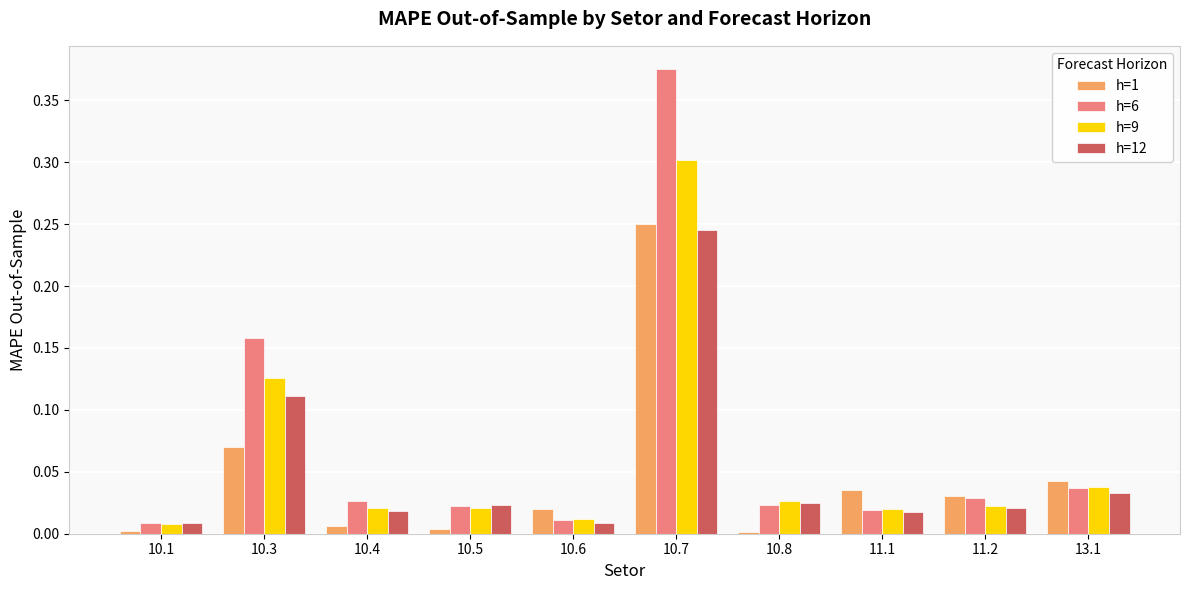

At which category is the sum across all series the highest?

10.7